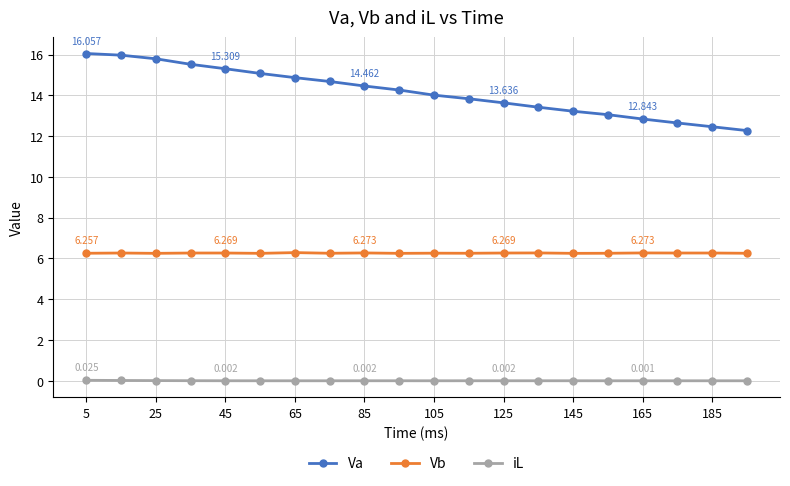

Which series has the largest range (max minus min)?

Va